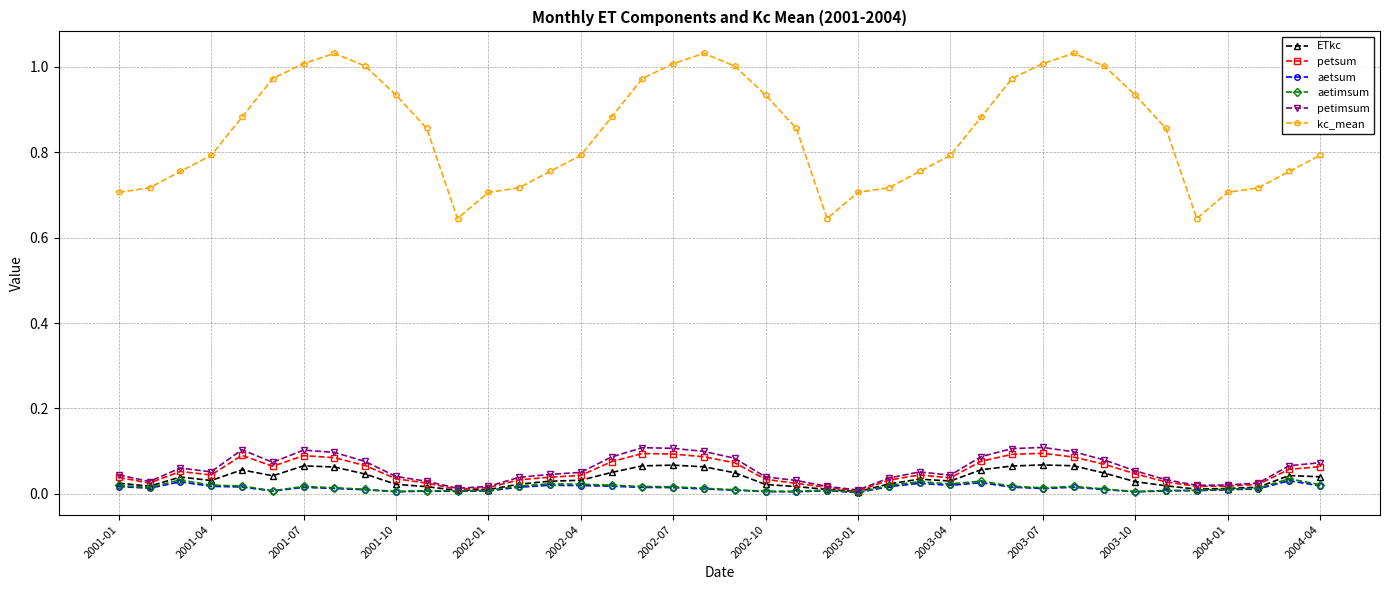

Which series has the widest spread of values?

kc_mean